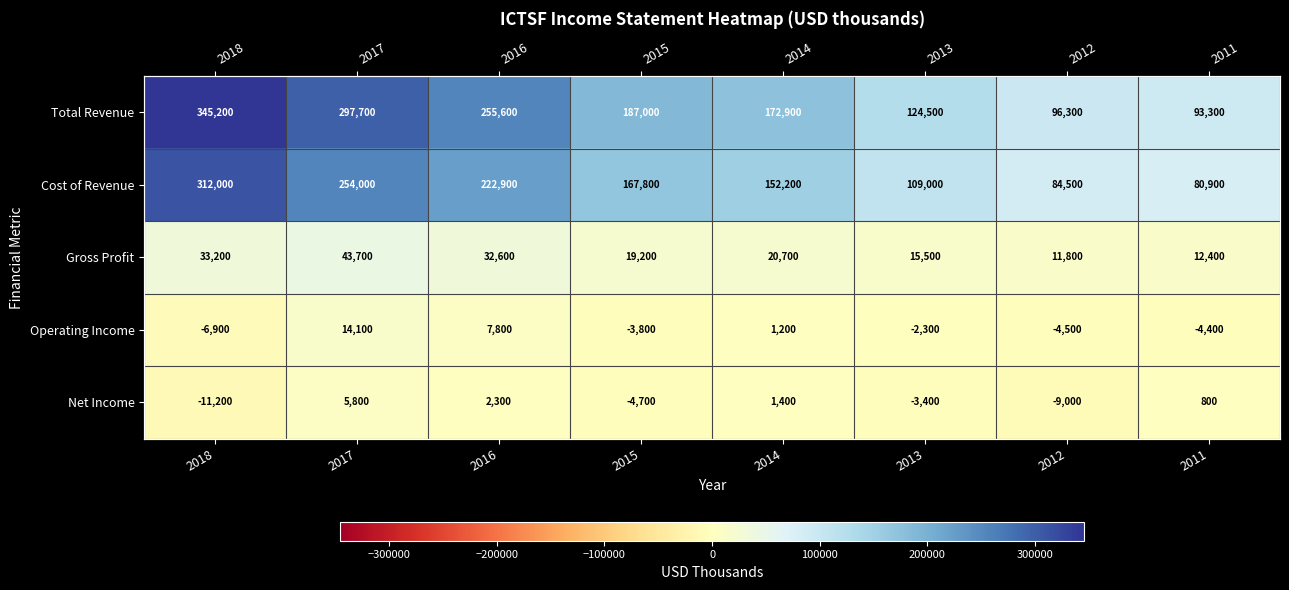

The Cost of Revenue series shows 109000 at 2013. True or false?

True